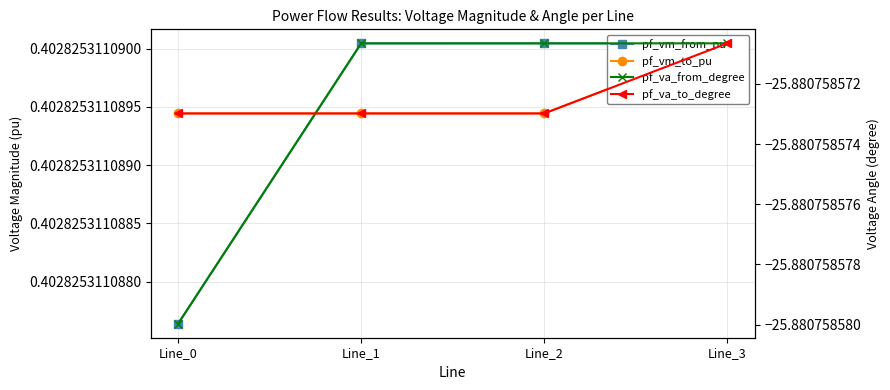

Reading left to right, what are all the values shown in this chart?

pf_vm_from_pu: Line_0=0.4	Line_1=0.4	Line_2=0.4	Line_3=0.4
pf_vm_to_pu: Line_0=0.4	Line_1=0.4	Line_2=0.4	Line_3=0.4
pf_va_from_degree: Line_0=-25.9	Line_1=-25.9	Line_2=-25.9	Line_3=-25.9
pf_va_to_degree: Line_0=-25.9	Line_1=-25.9	Line_2=-25.9	Line_3=-25.9